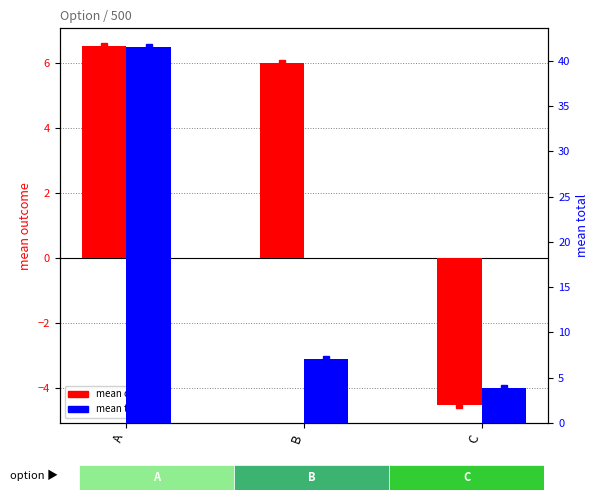

Rank the series by their average value, from lowest to highest.

mean outcome, mean total